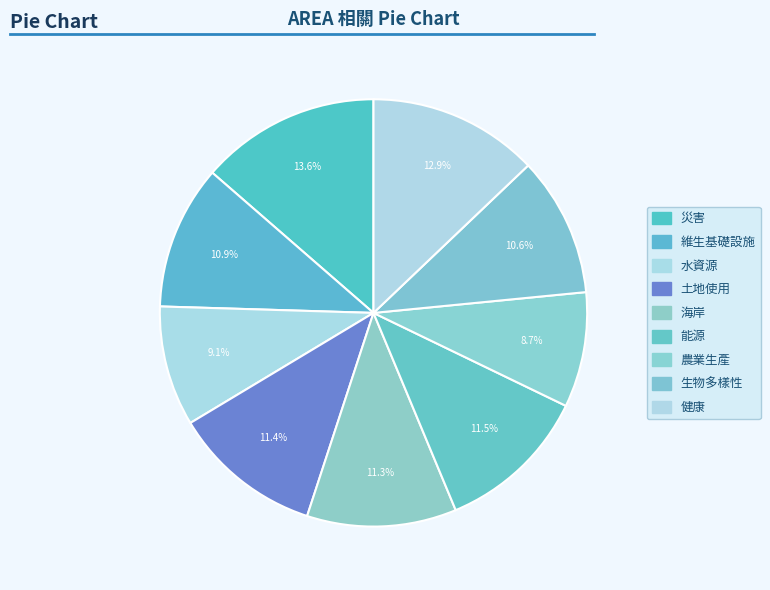

Rank the categories by value from lowest to highest.

農業生產, 水資源, 生物多樣性, 維生基礎設施, 海岸, 土地使用, 能源, 健康, 災害